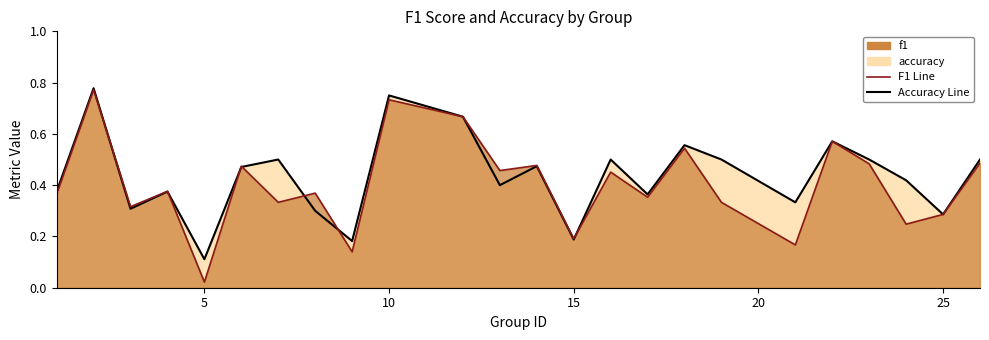

After their last crossing, which series has the higher values: accuracy or f1?

accuracy